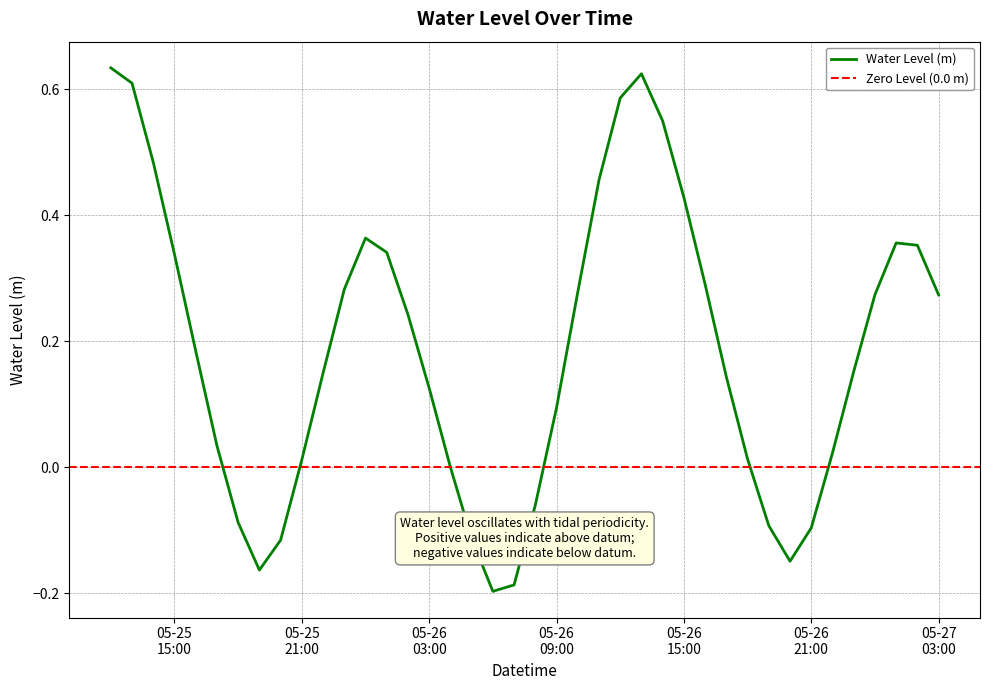

How many values are below 0?

11